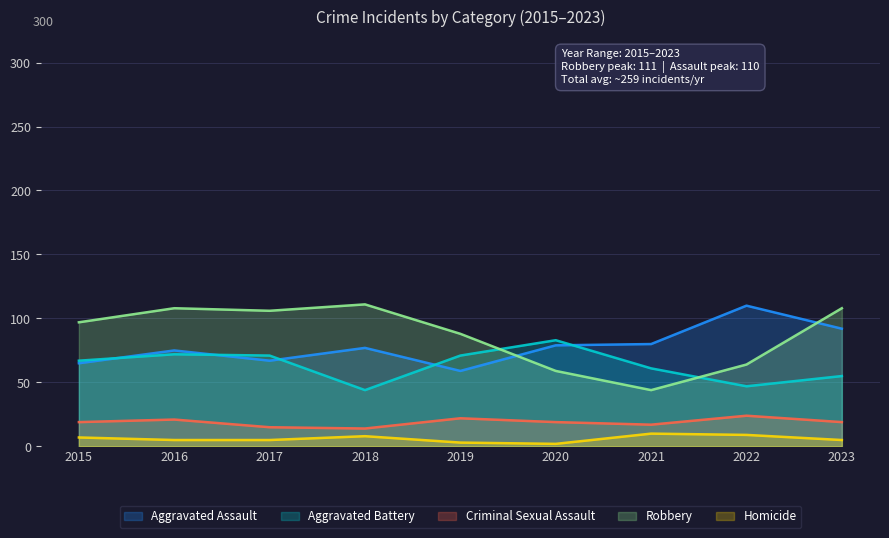

Between 2022 and 2023, which series saw the biggest shift?

Robbery